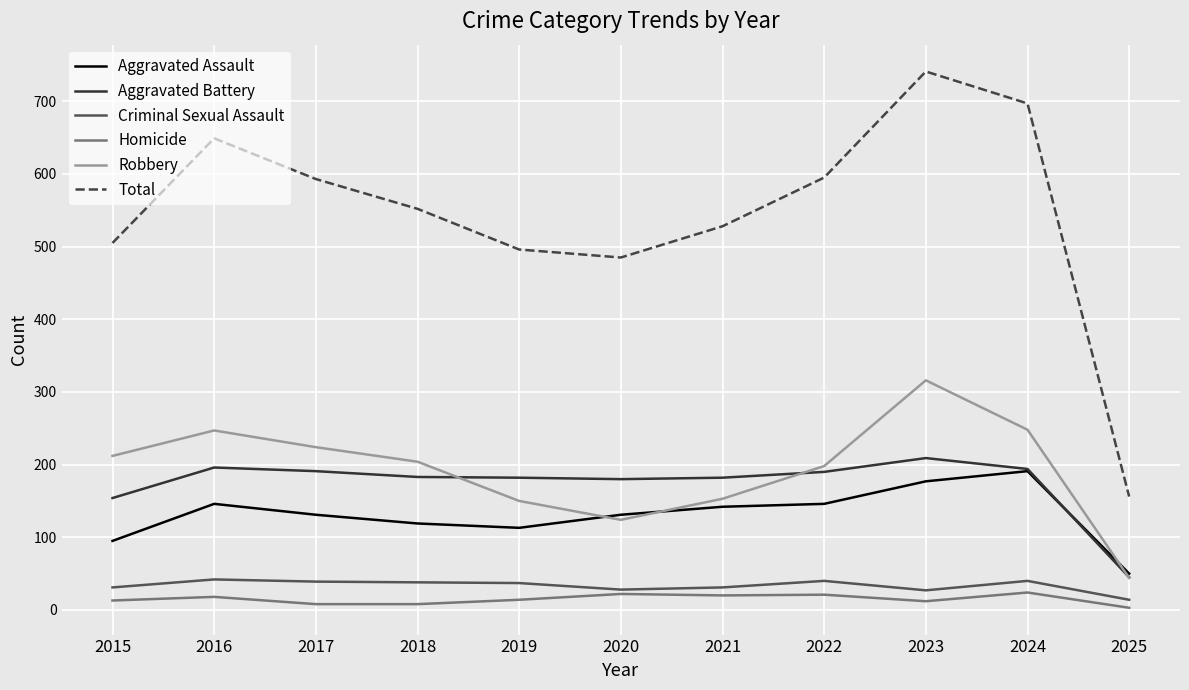

True or false: Aggravated Assault and Criminal Sexual Assault cross at least once.

False